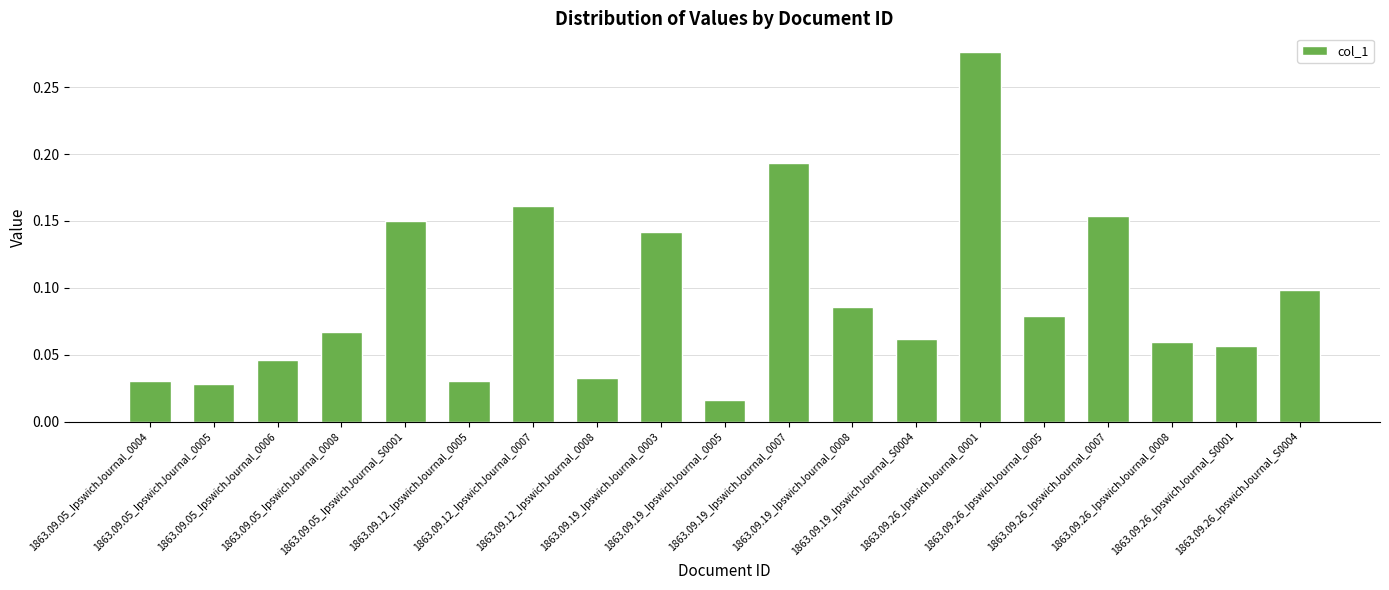

What is the sum of all values?

1.8